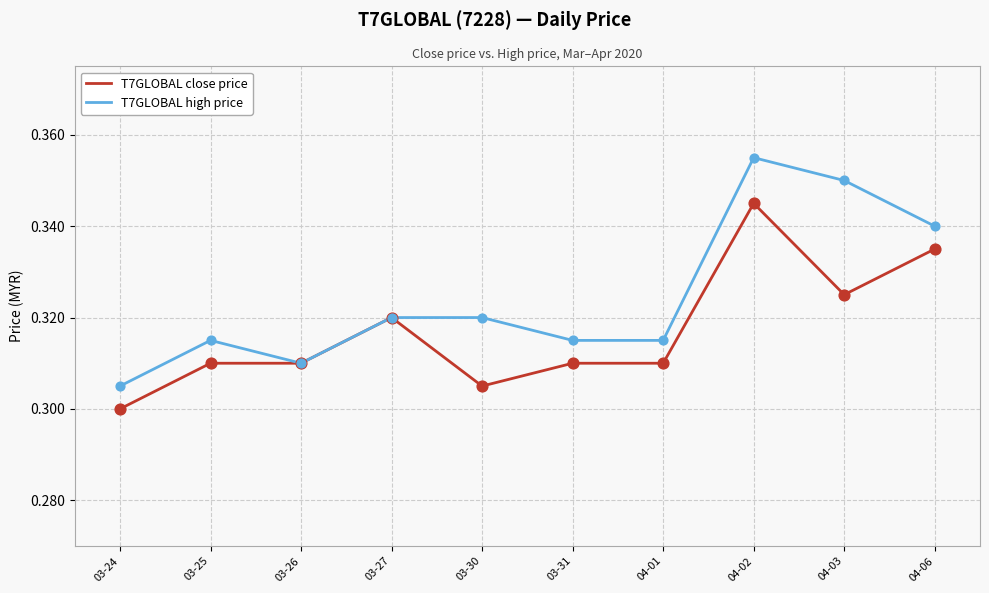

At how many categories does at least one series exceed 0?

10